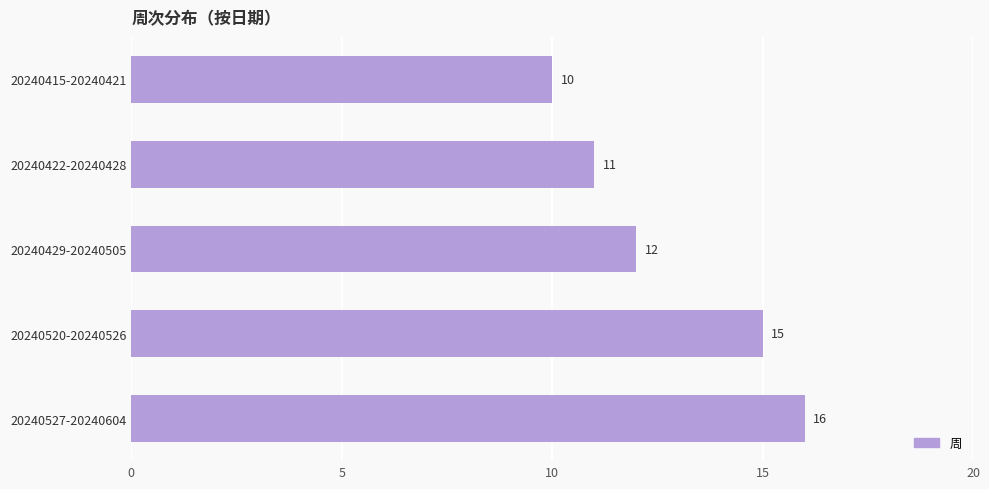

True or false: the data shows 15 at 20240520-20240526.

True